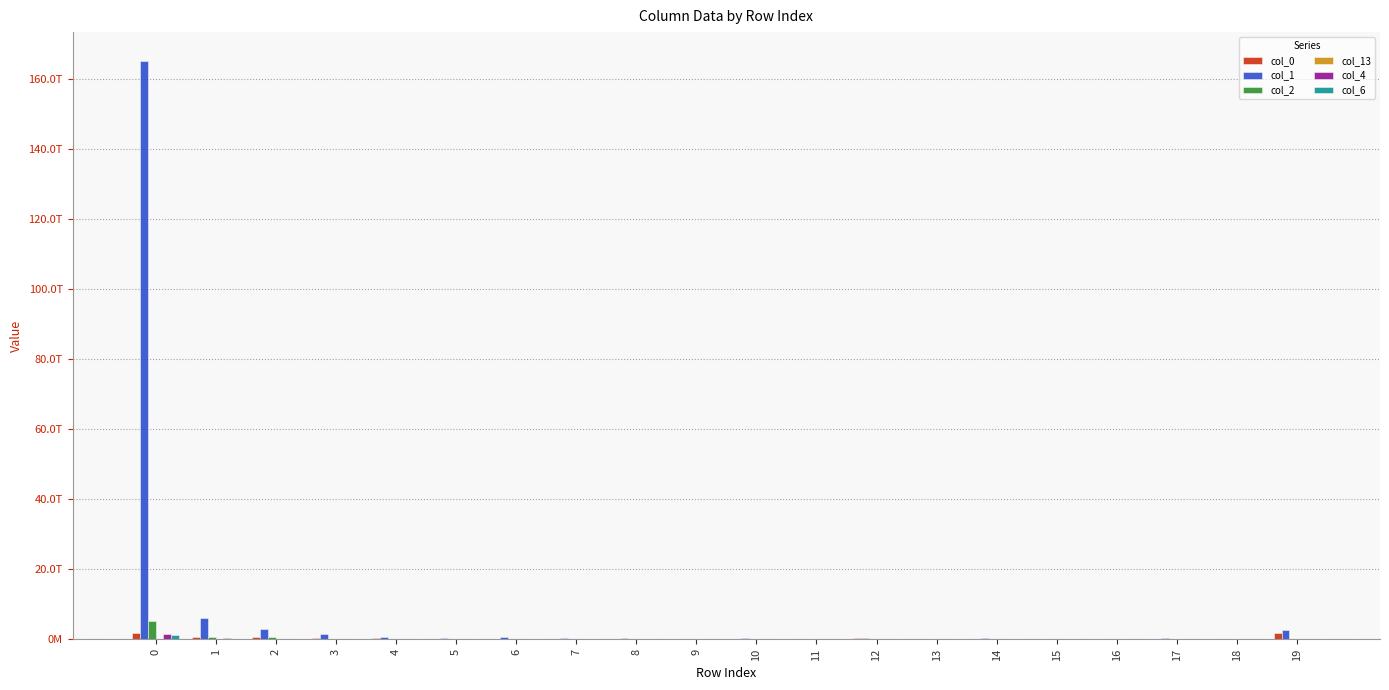

List the labels in order of col_0 value, largest first.

0, 19, 1, 2, 12, 3, 4, 9, 7, 5, 6, 11, 8, 10, 13, 16, 17, 14, 18, 15